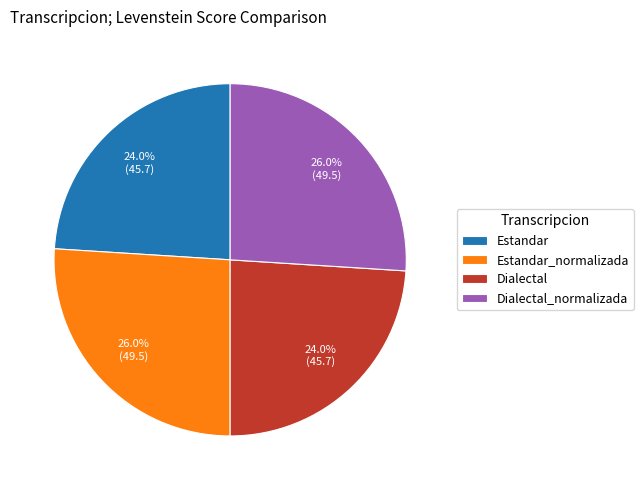

To the nearest percent, what is the average slice percentage?

25%